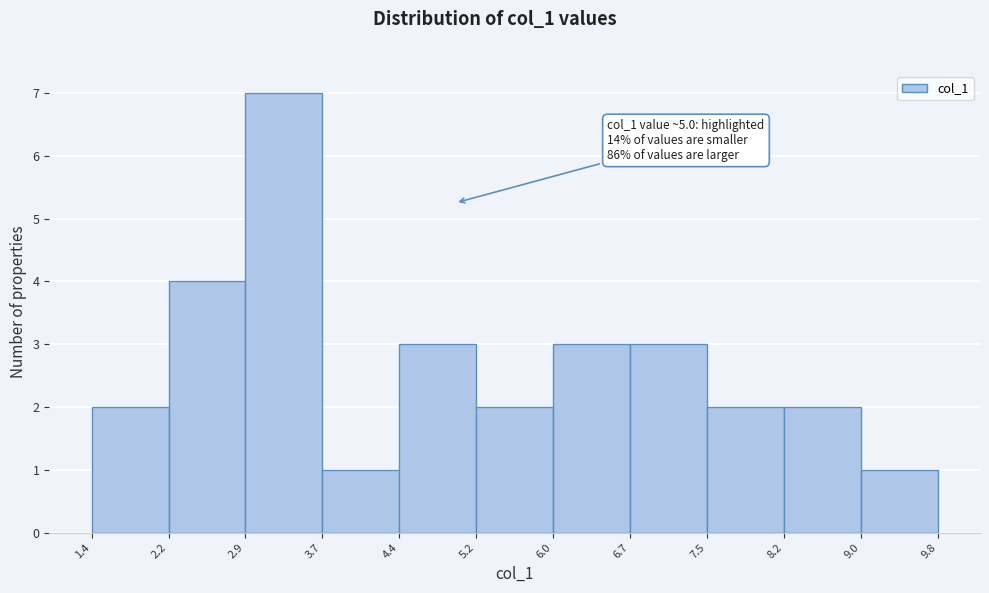

Which range on the x-axis has the tallest bar?

2.9 to 3.7